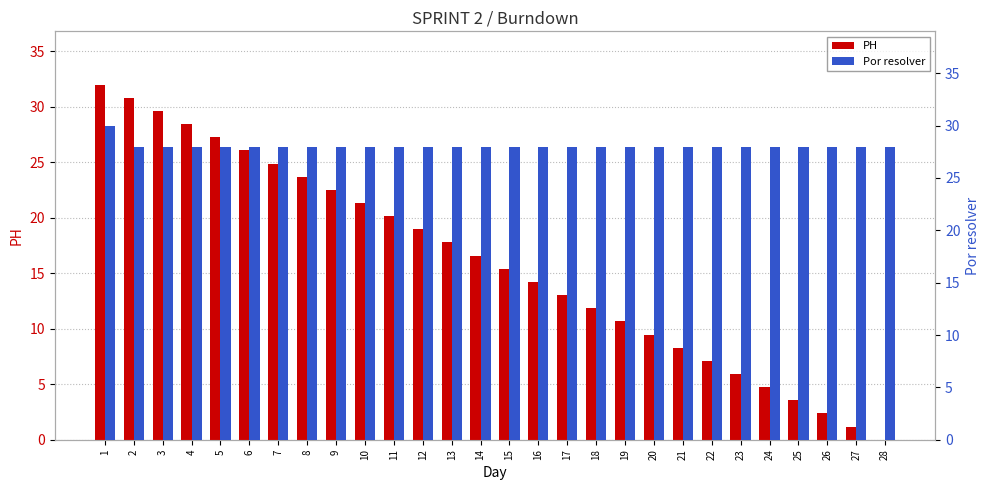

At 3, list the series in order from smallest to largest.

Por resolver, PH